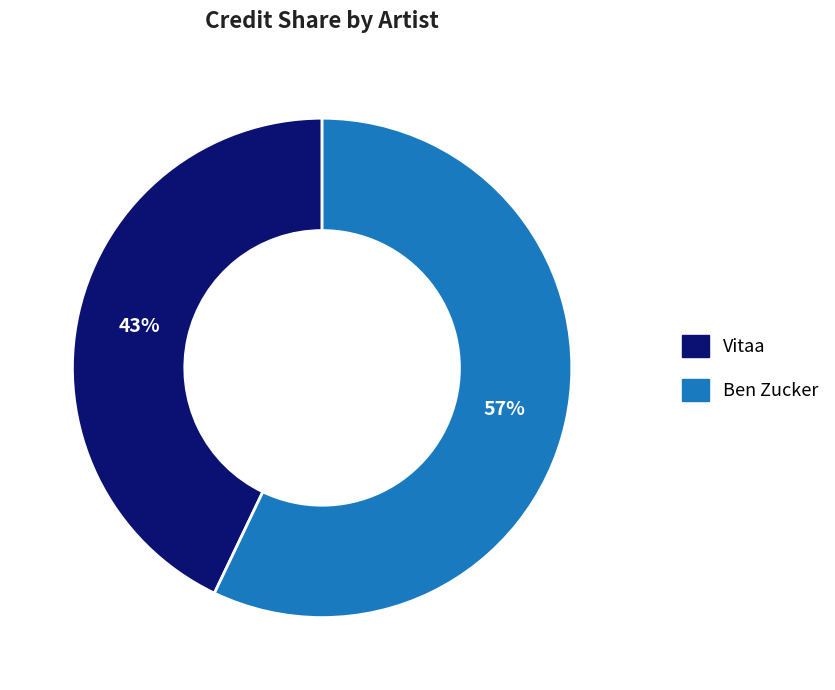

Approximately how many times larger is the value at Ben Zucker compared to Vitaa?

1.3